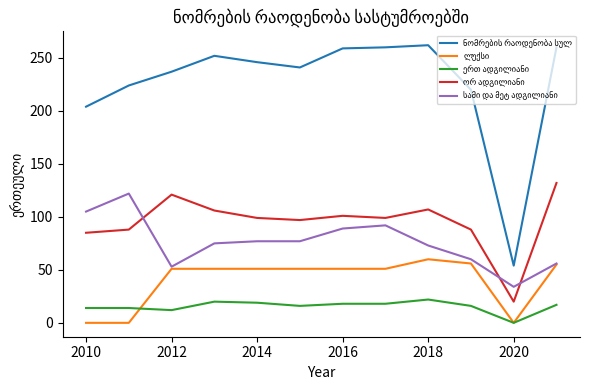

What is the greatest value displayed?

262